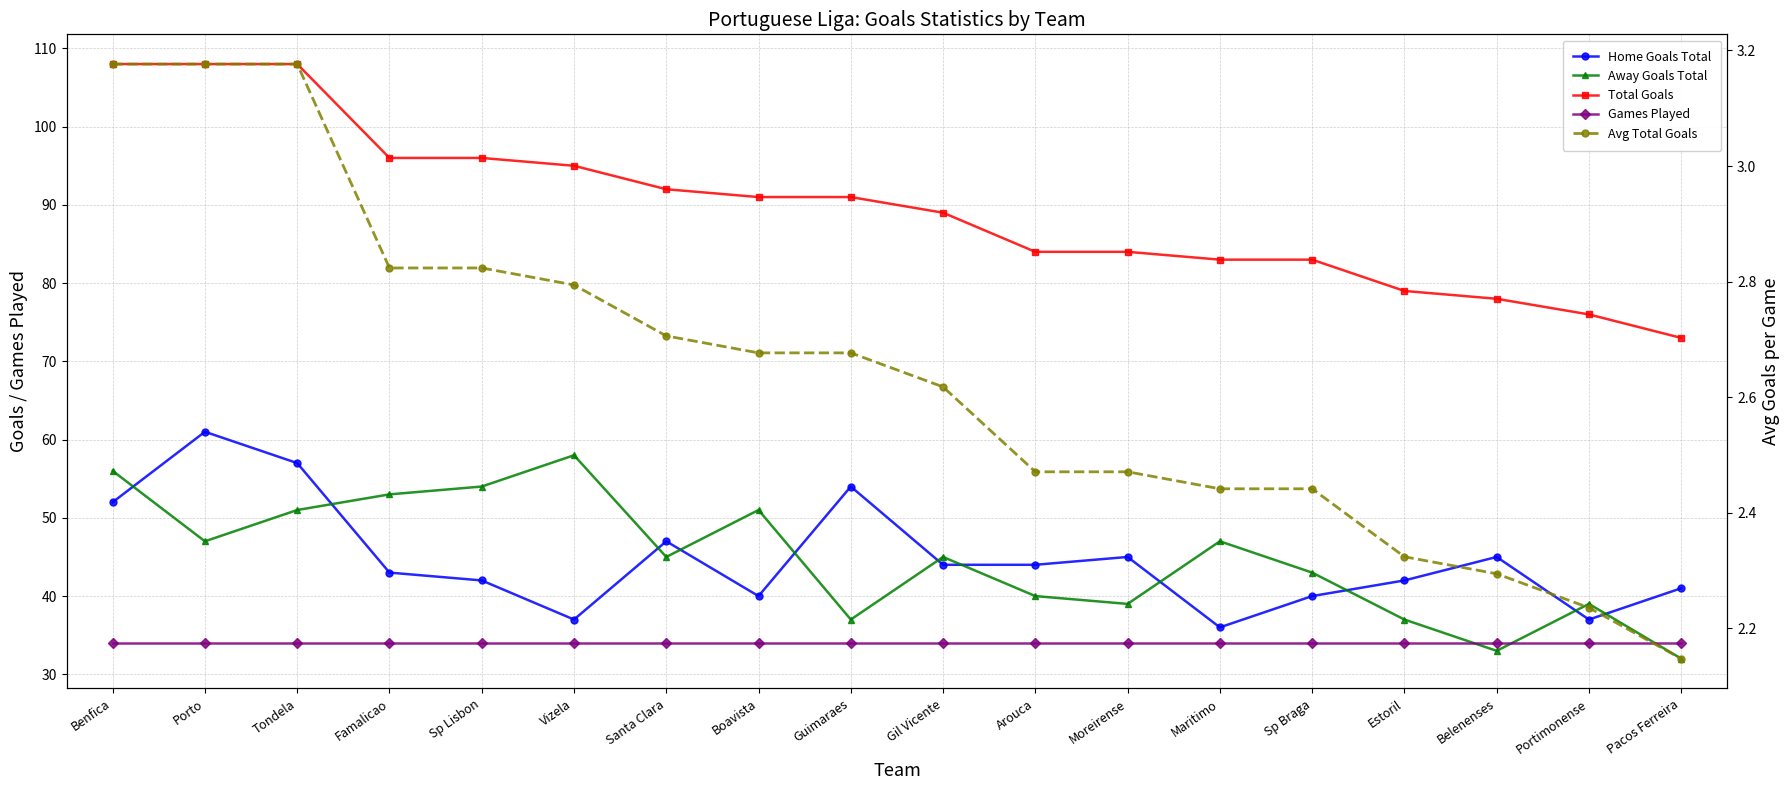

True or false: Games Played and Avg Total Goals cross at least once.

False